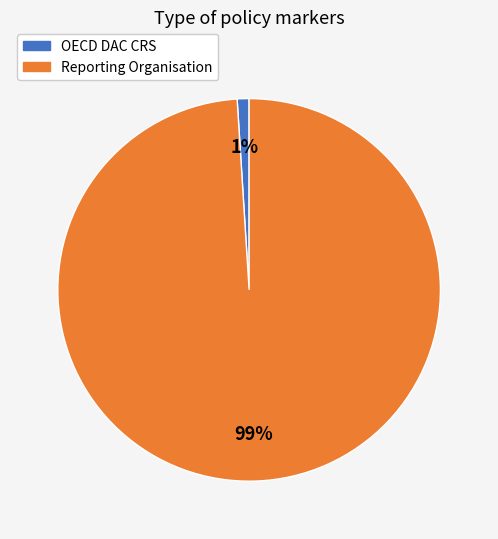

Which category has the smallest portion of the pie?

OECD DAC CRS